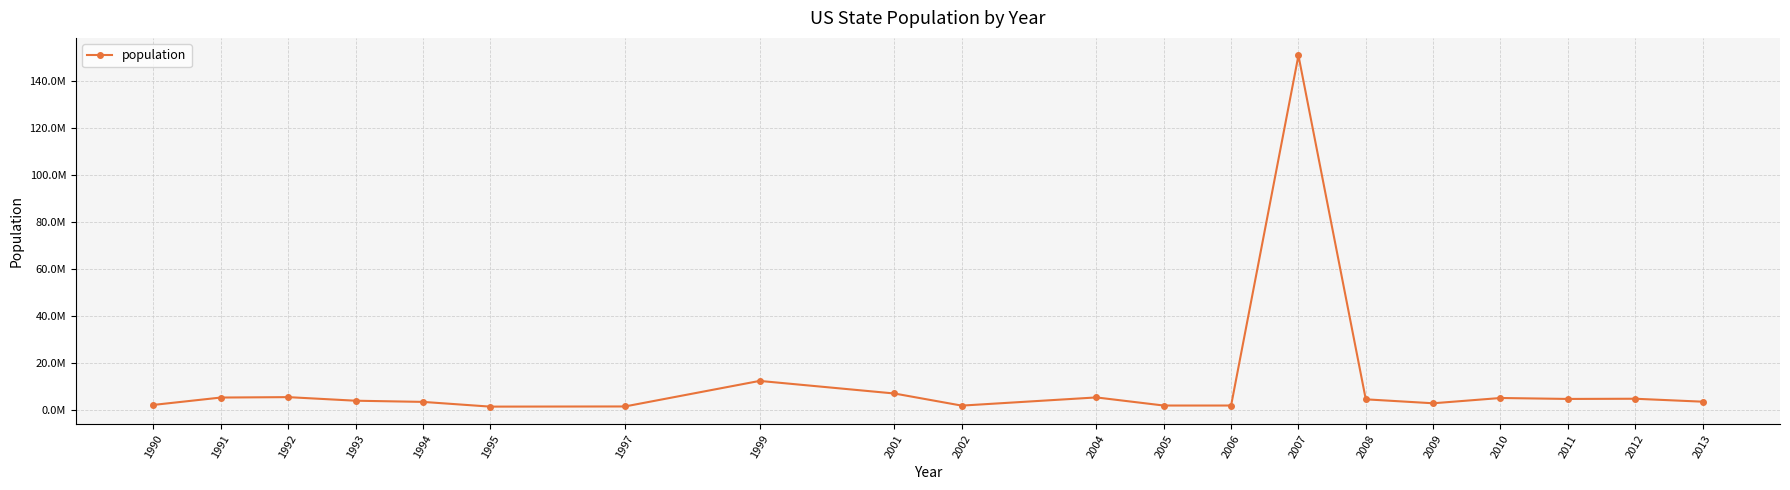

What value does the data have at 2011?

4575197.0